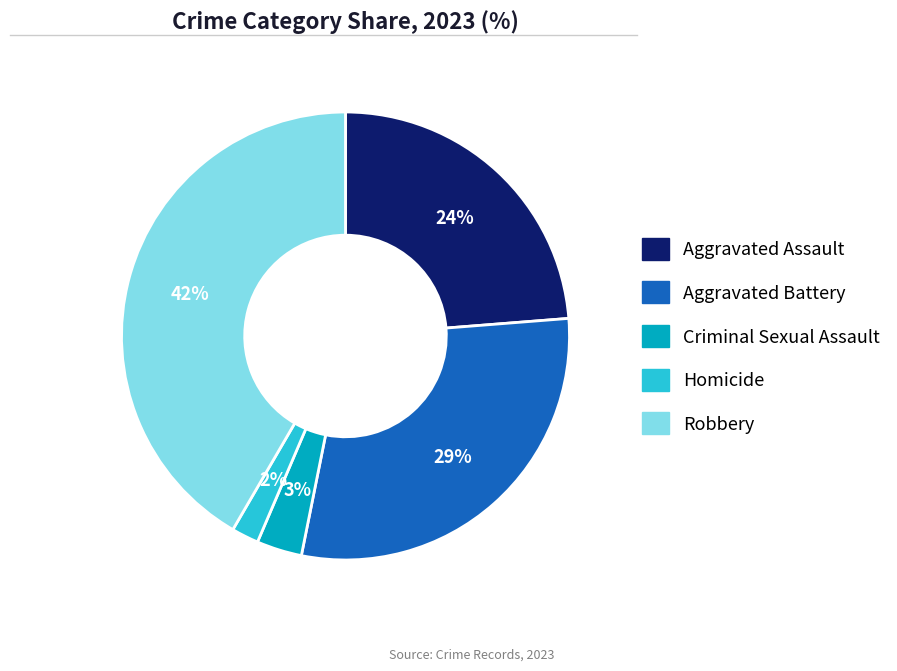

Which slice is the largest?

Robbery